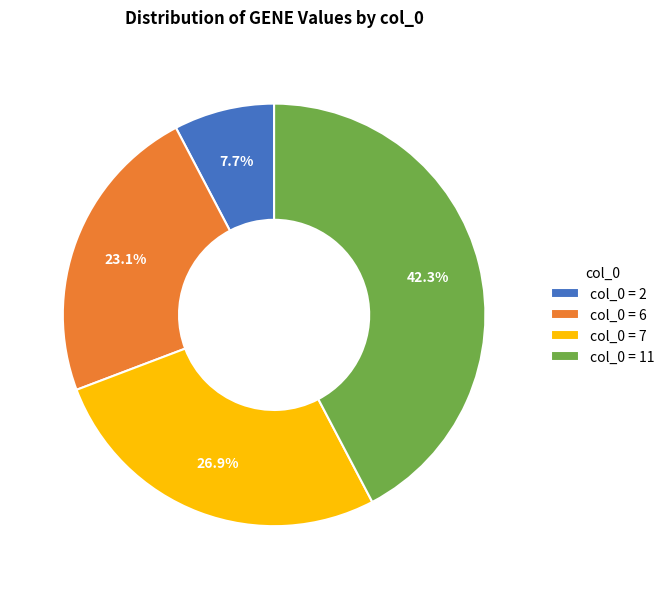

How many slices are in this pie chart?

4